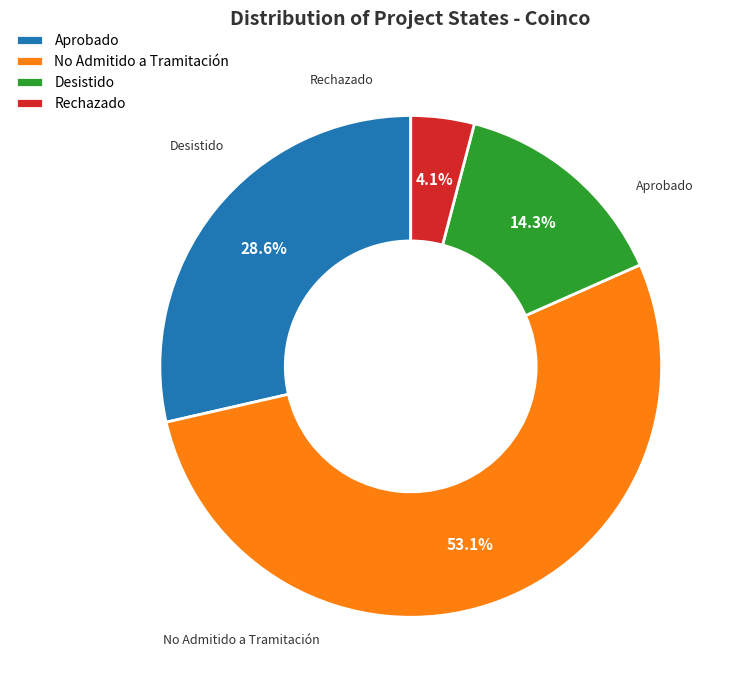

What is the largest slice in the pie chart?

No Admitido a Tramitación